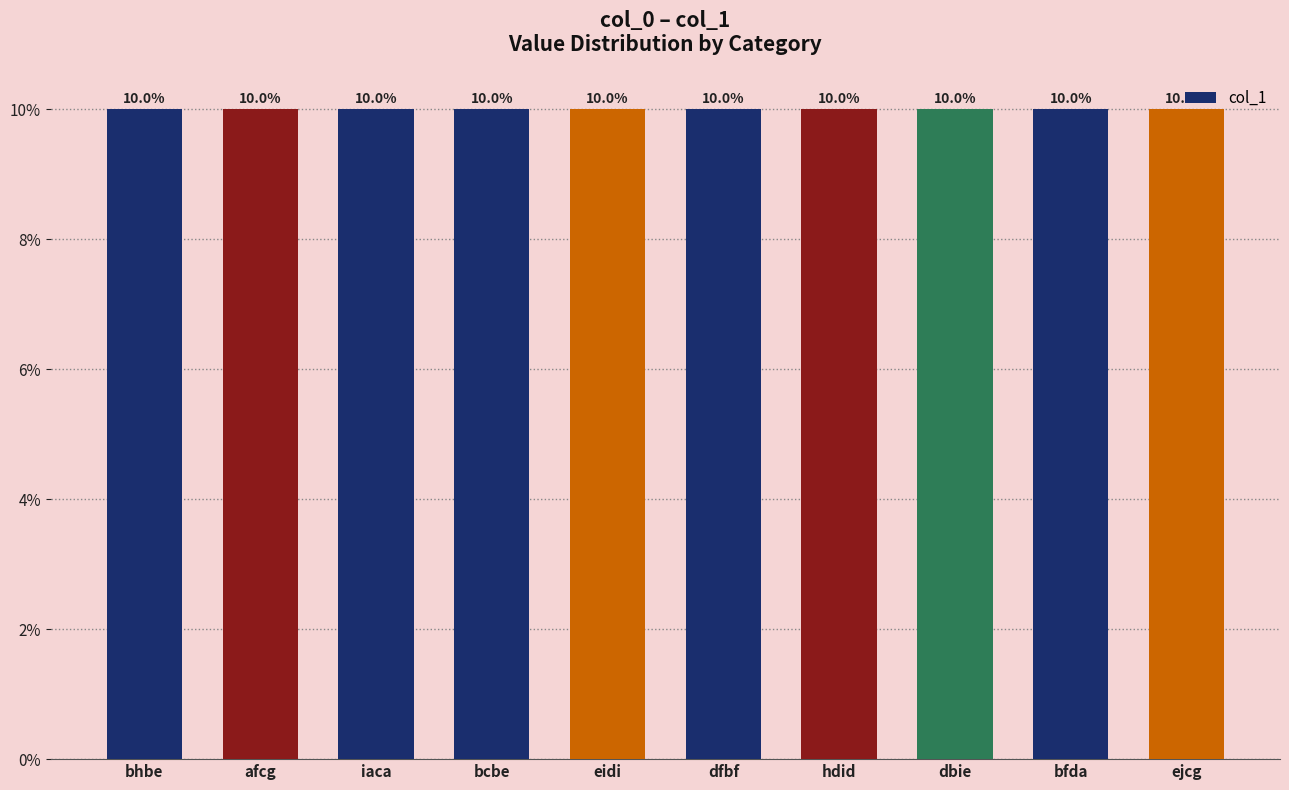

What position from the left is dfbf?

6